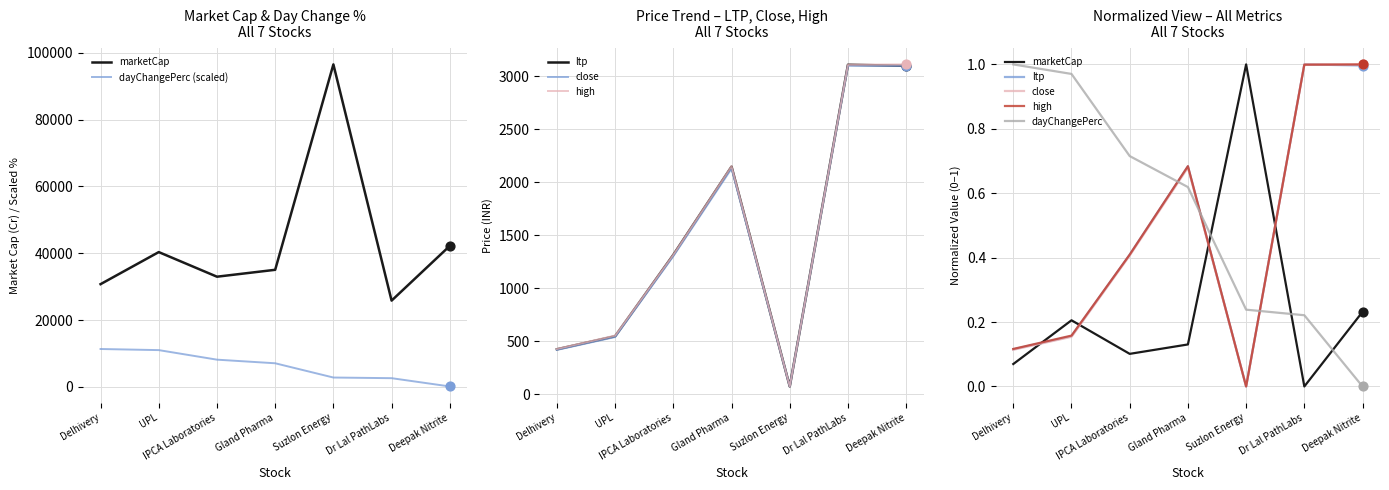

What are all the series names shown in the legend?

marketCap, dayChangePerc (scaled), ltp, close, high, dayChangePerc